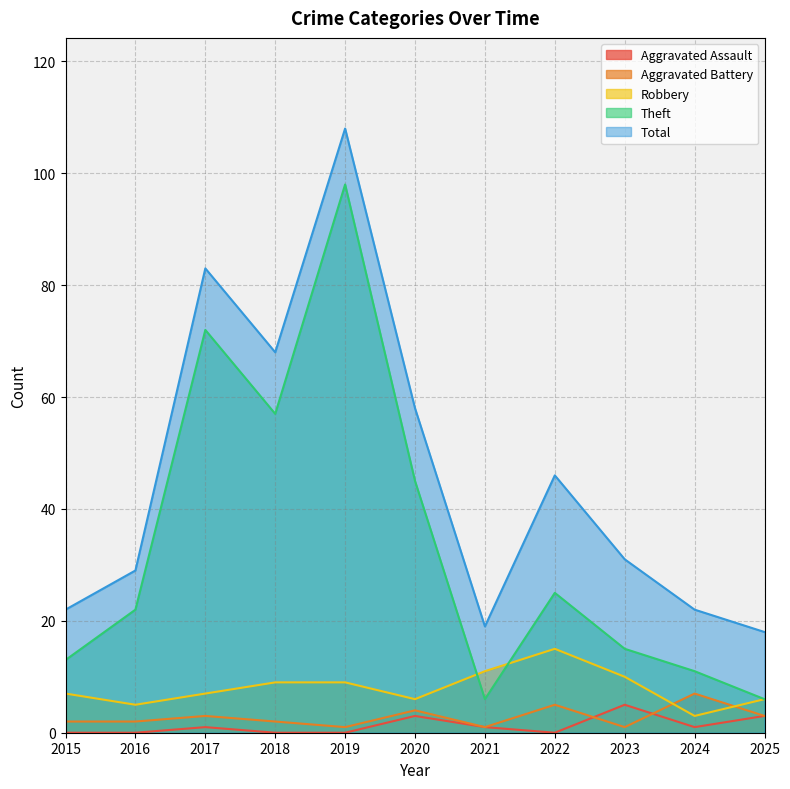

How many data points in Total are less than 31?

5